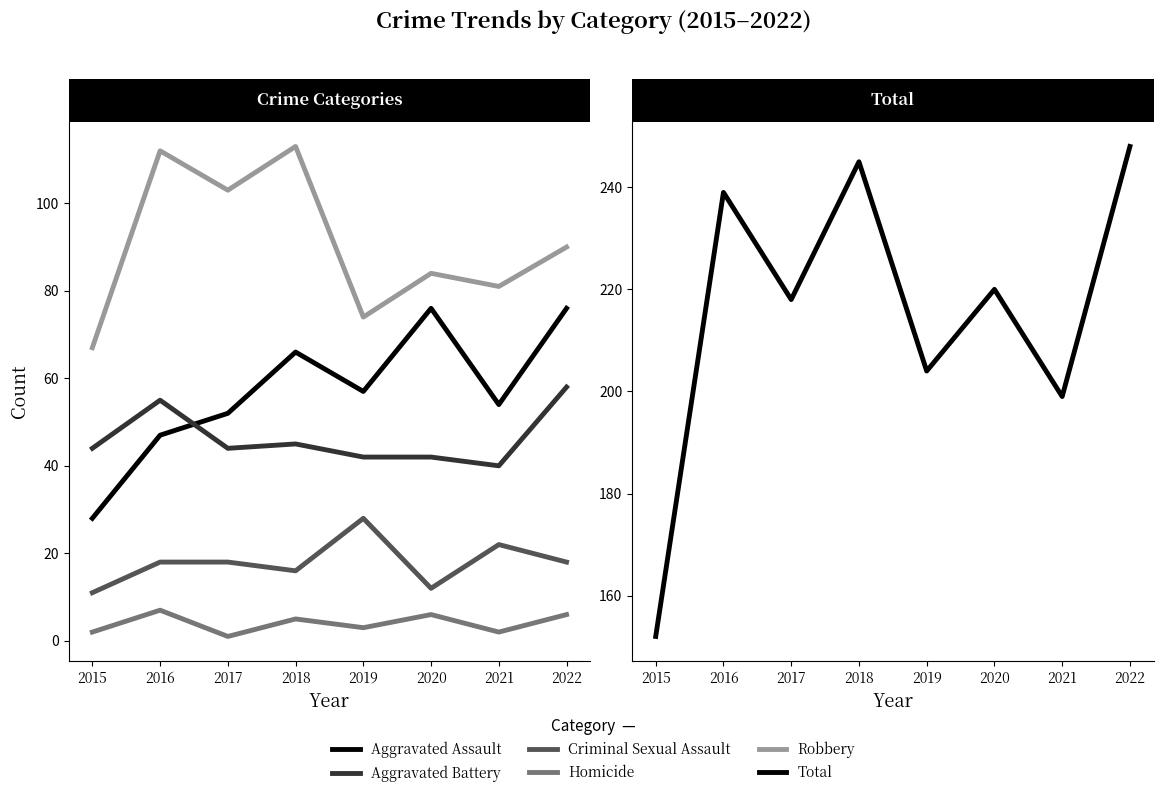

What is the value of the Aggravated Battery point at the 3rd from the left?

44